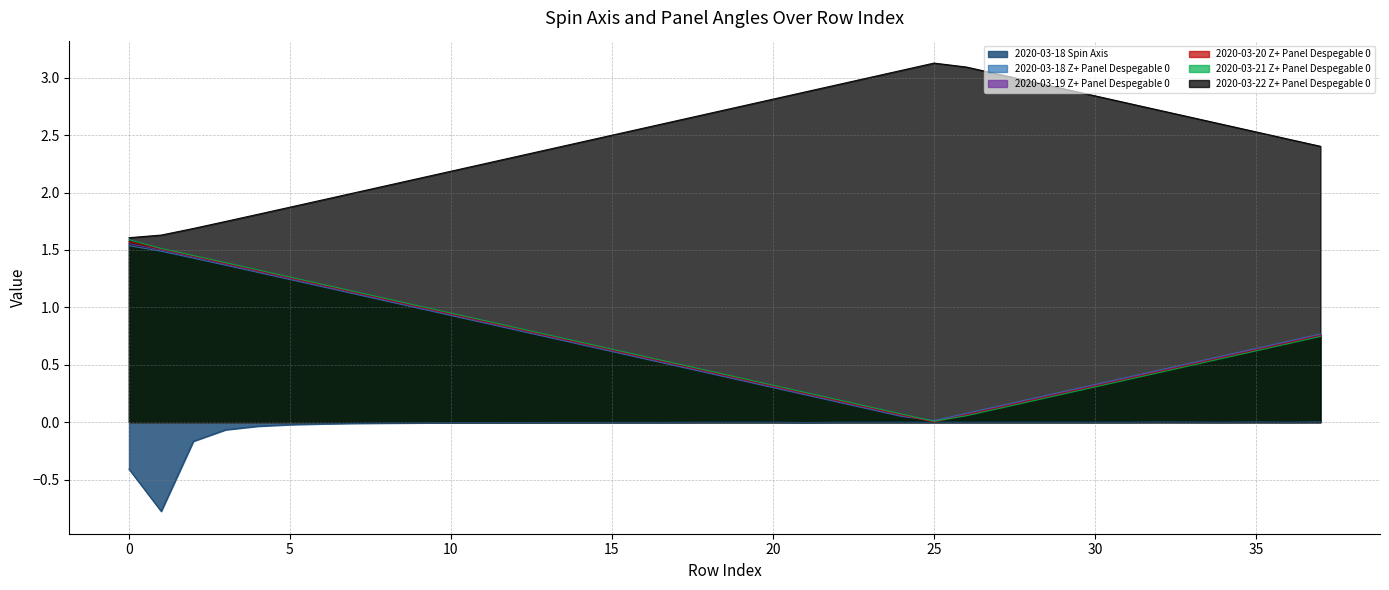

Between 28 and 7, which is larger?

28